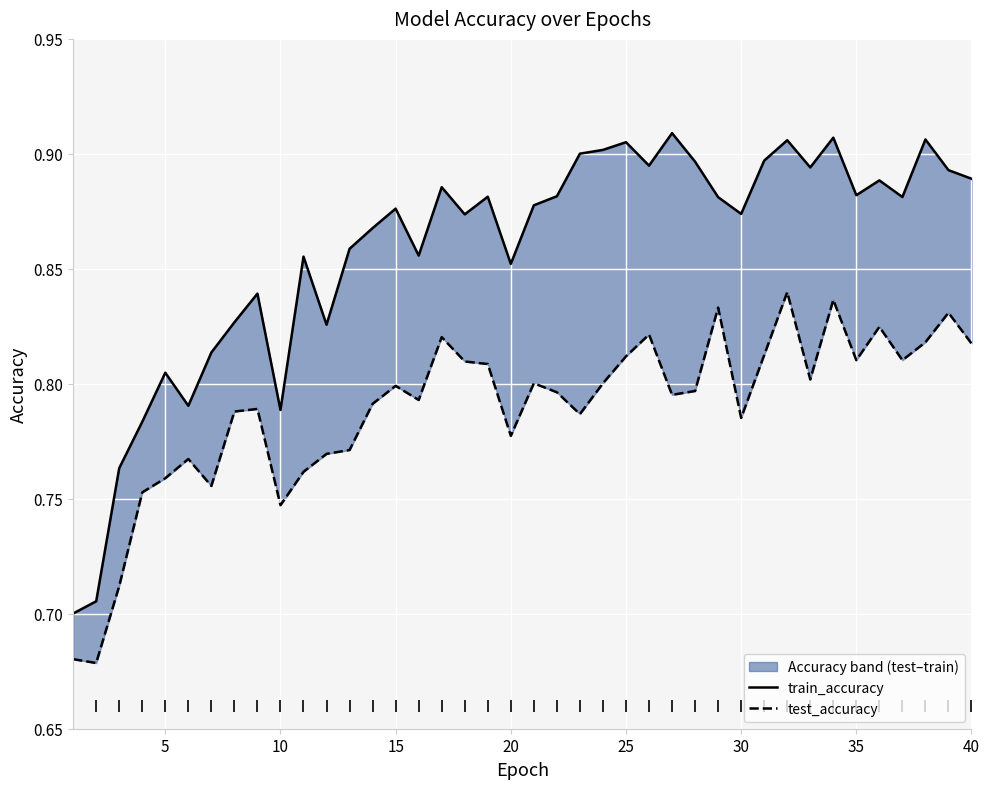

What is the minimum value shown in the chart?

0.7